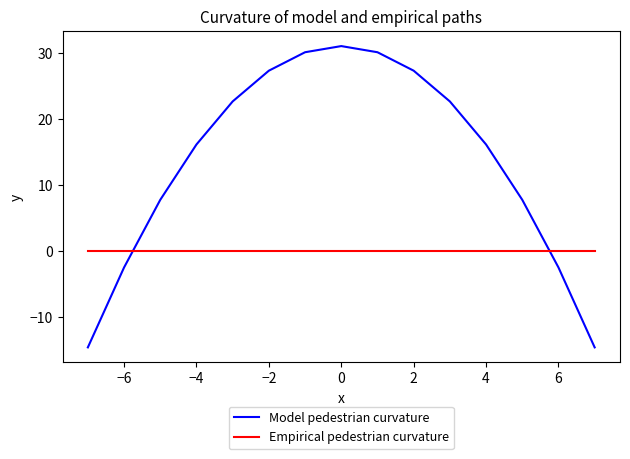

Which series has the largest total across all categories?

Model pedestrian curvature